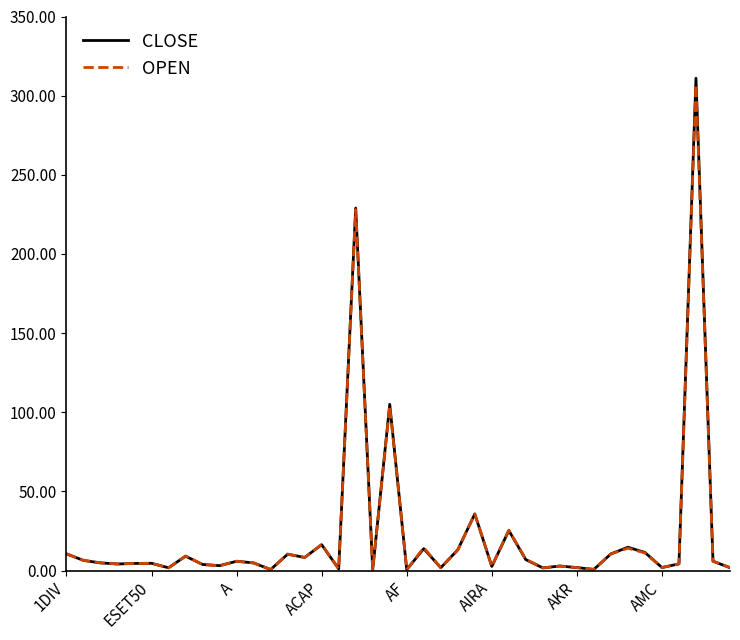

In CLOSE, how many points are lower than both neighbors (excluding endpoints)?

13